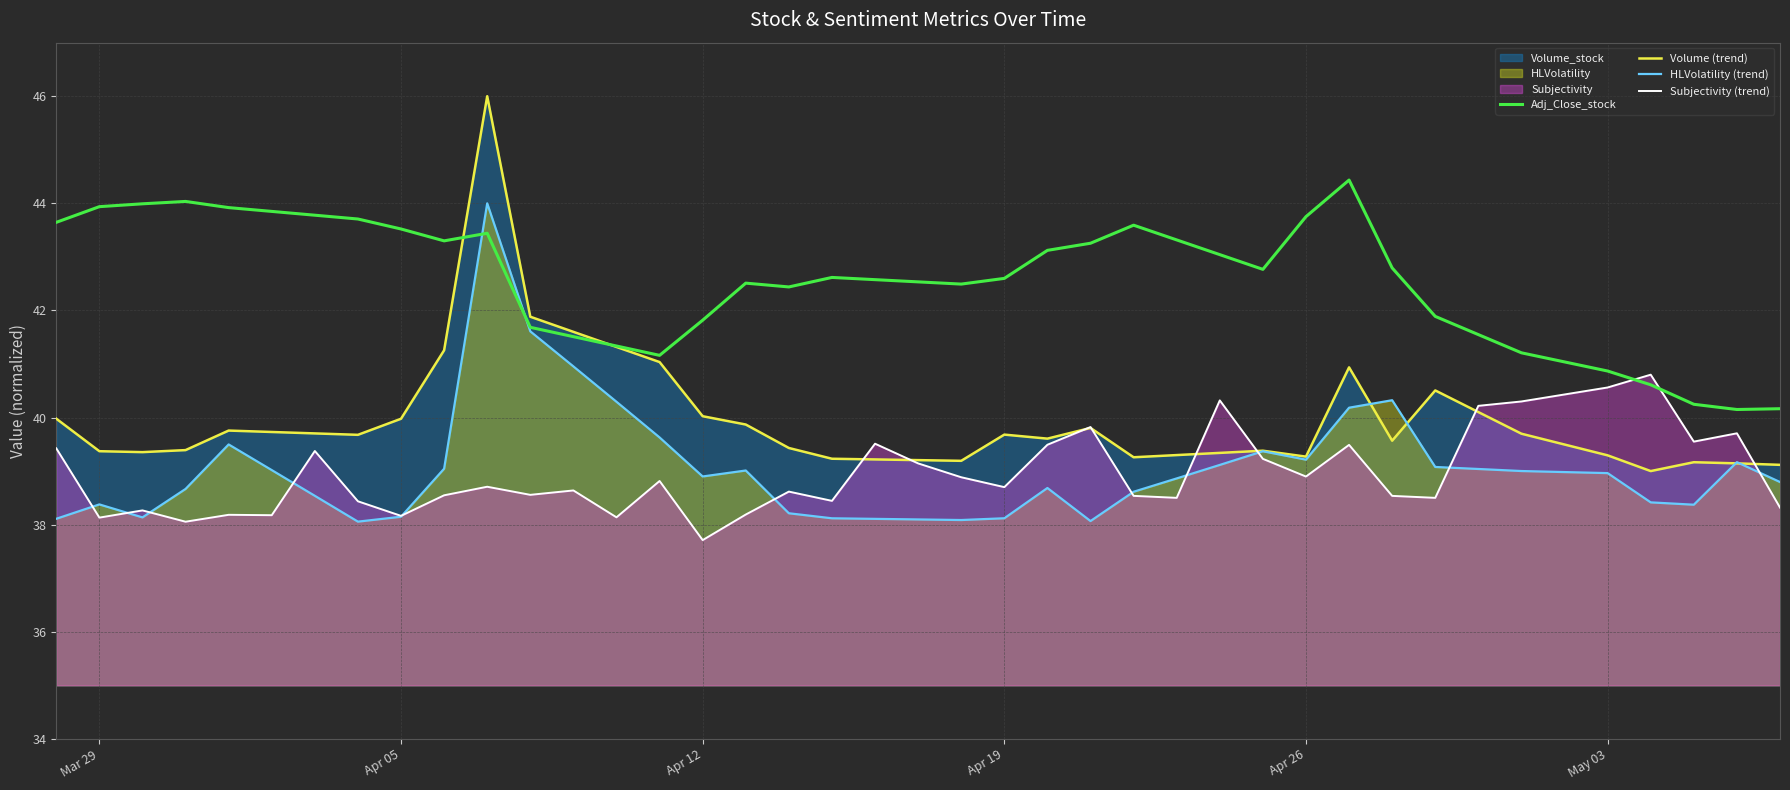

How many data points does each series have?

40